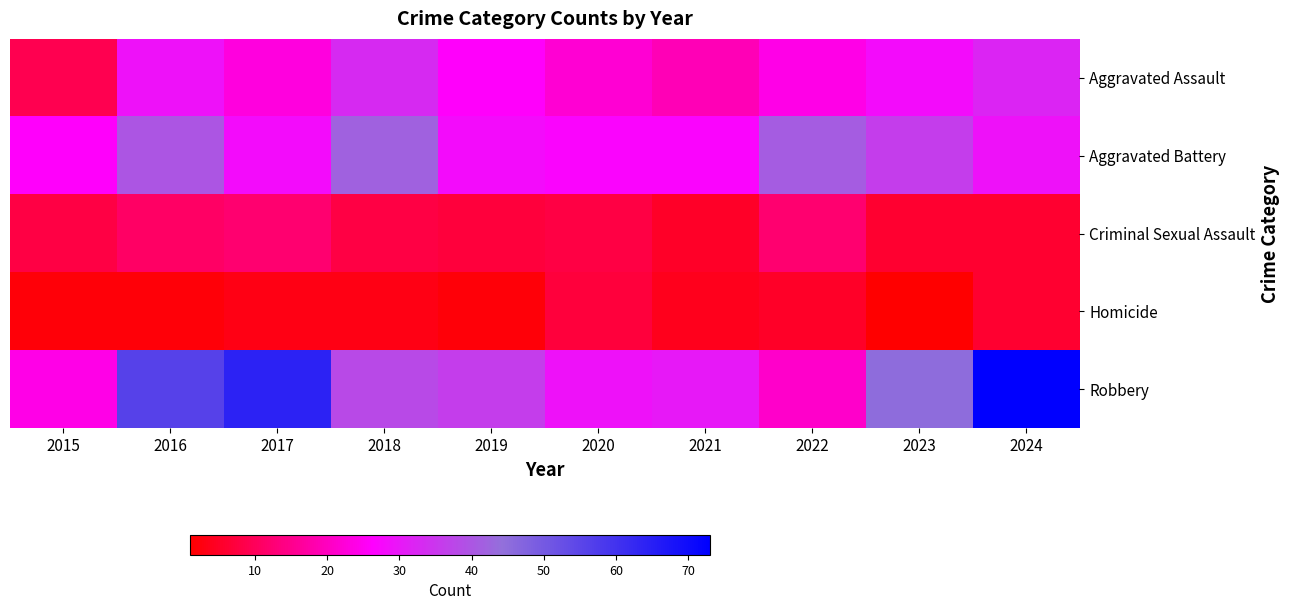

Count the number of data series in this chart.

5